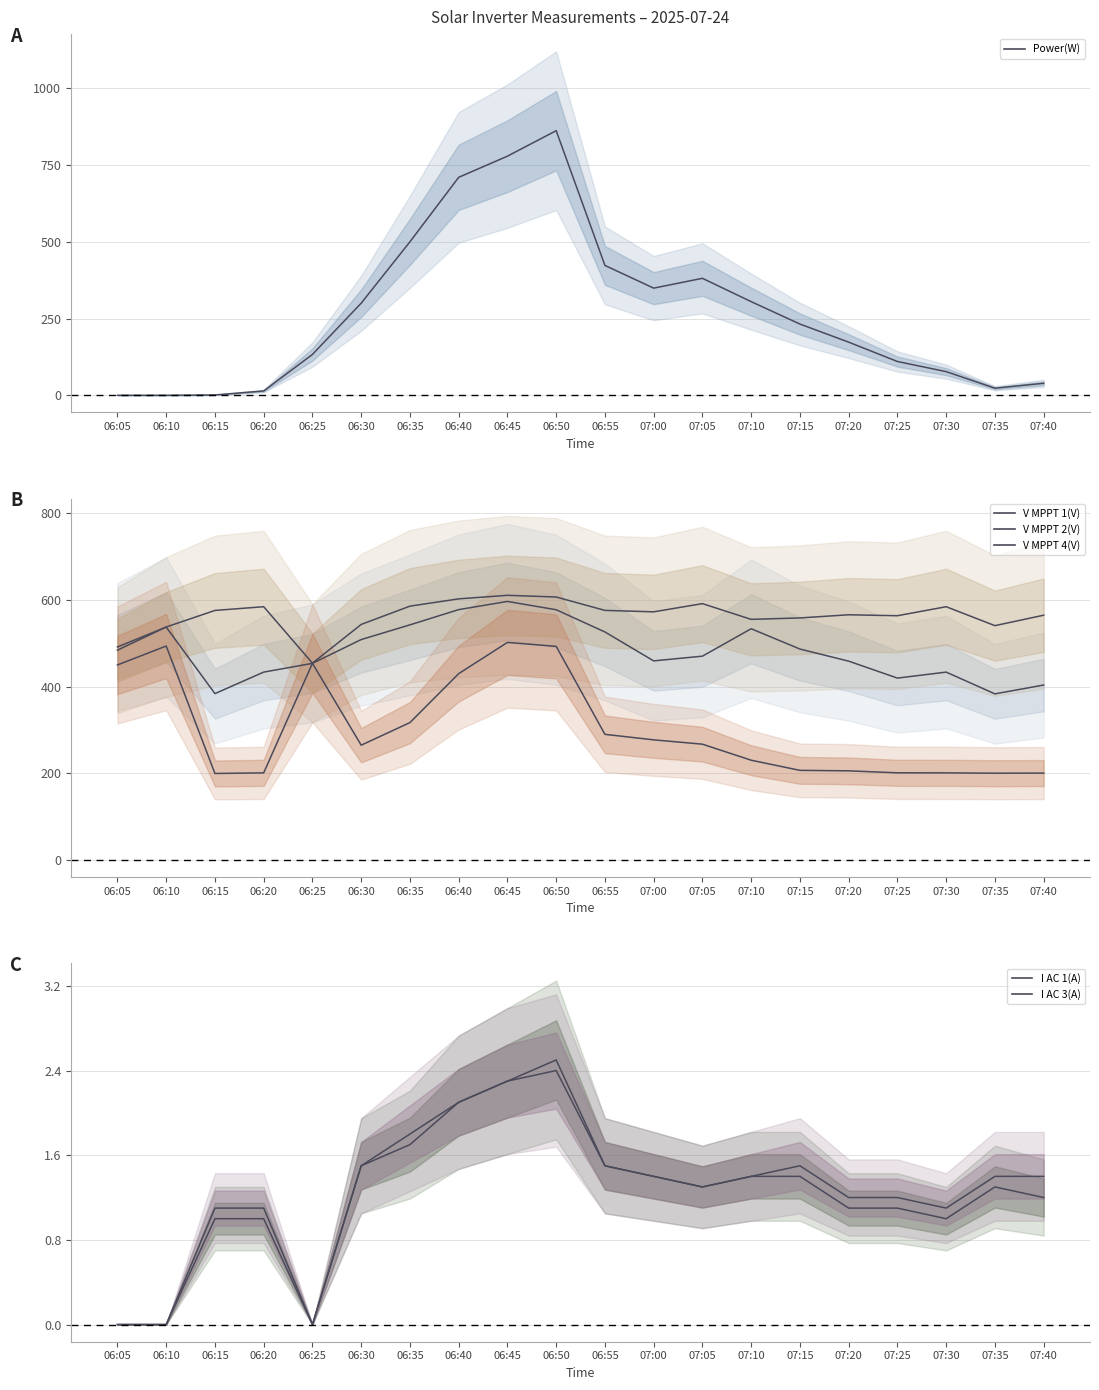

Is the value of I AC 3(A) at 06:55 greater than the value of I AC 1(A) at 06:30?

No